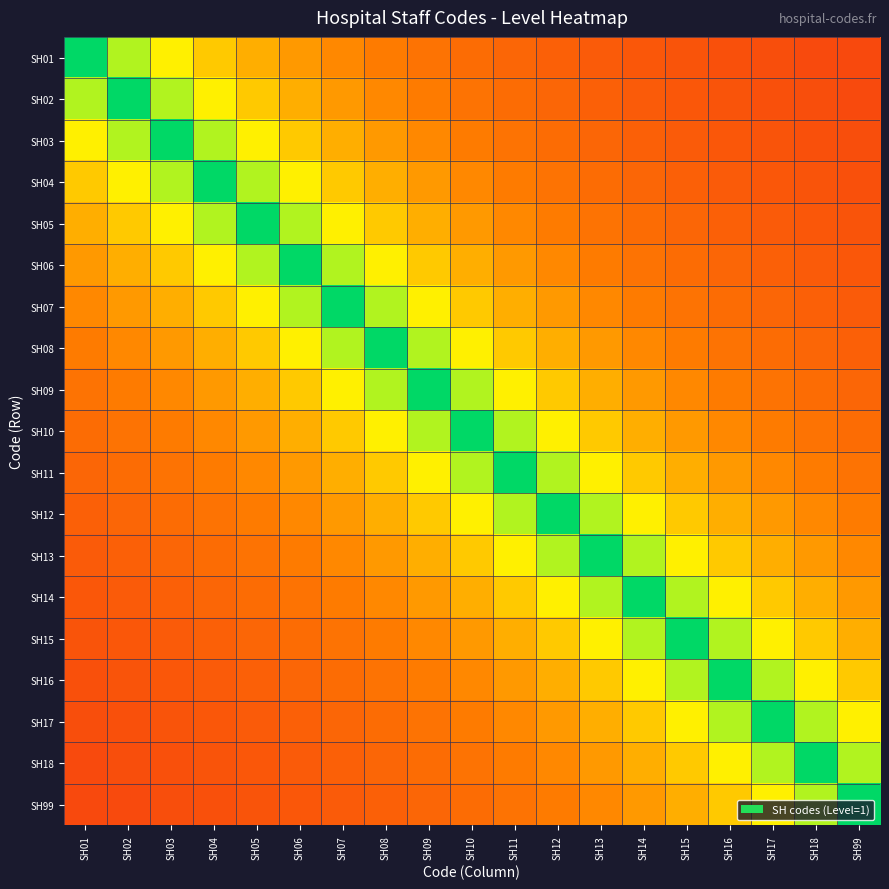

How many data points does each series have?

19